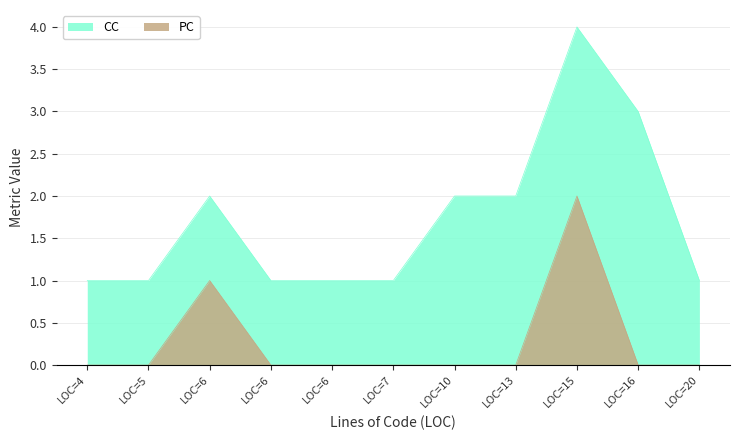

True or false: PC and CC intersect in this chart.

False